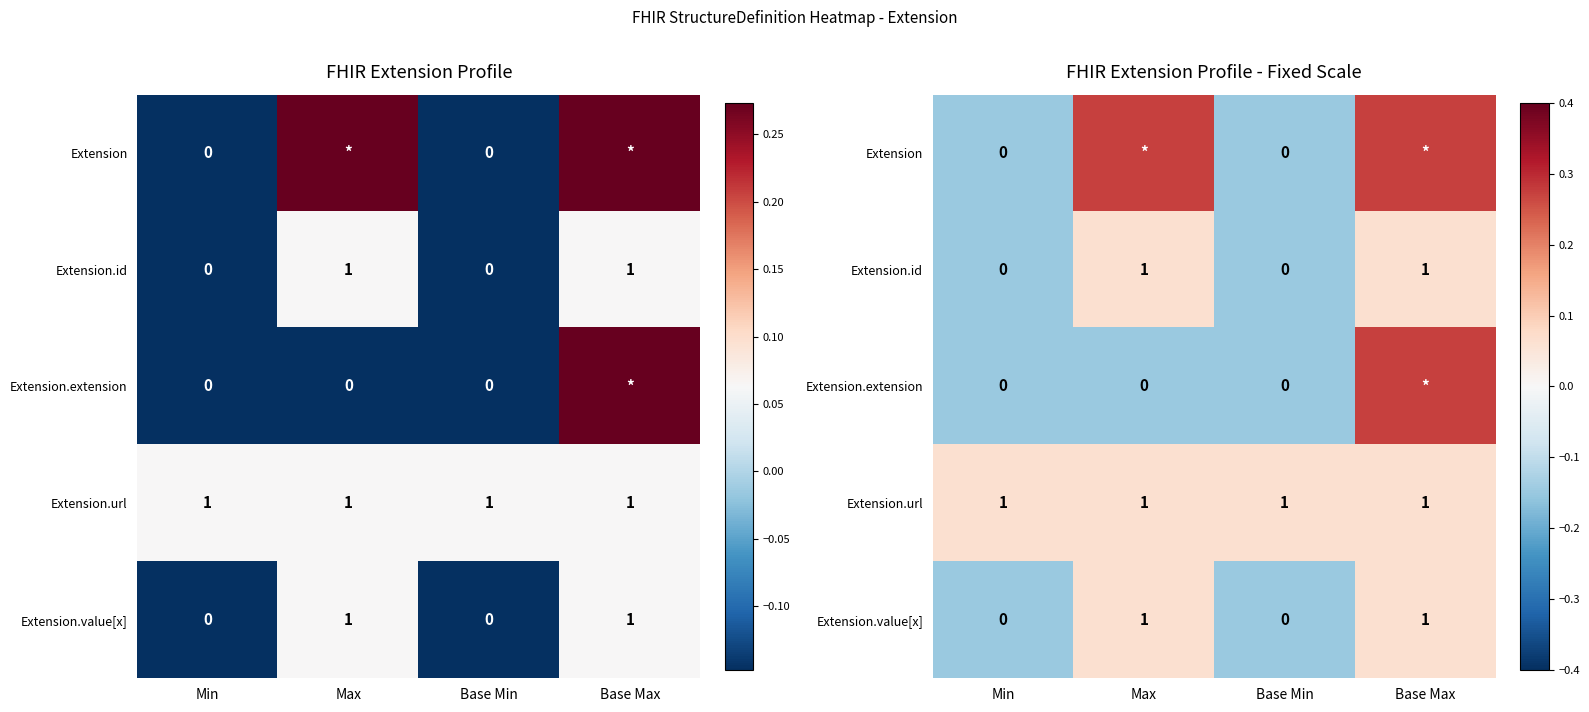

True or false: Extension.value[x] has a value of 0.1 at Max.

True